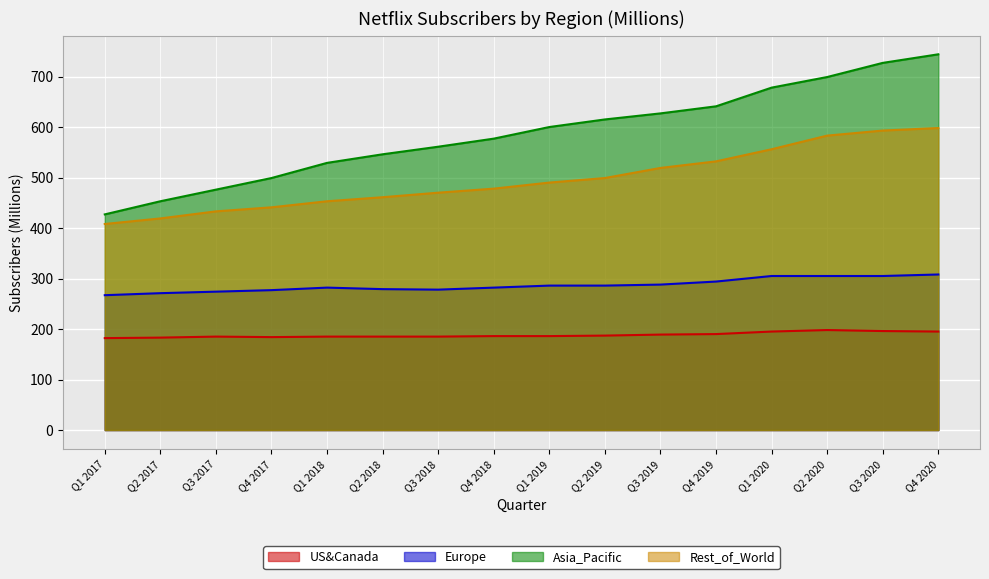

How many lines are shown in the chart?

4